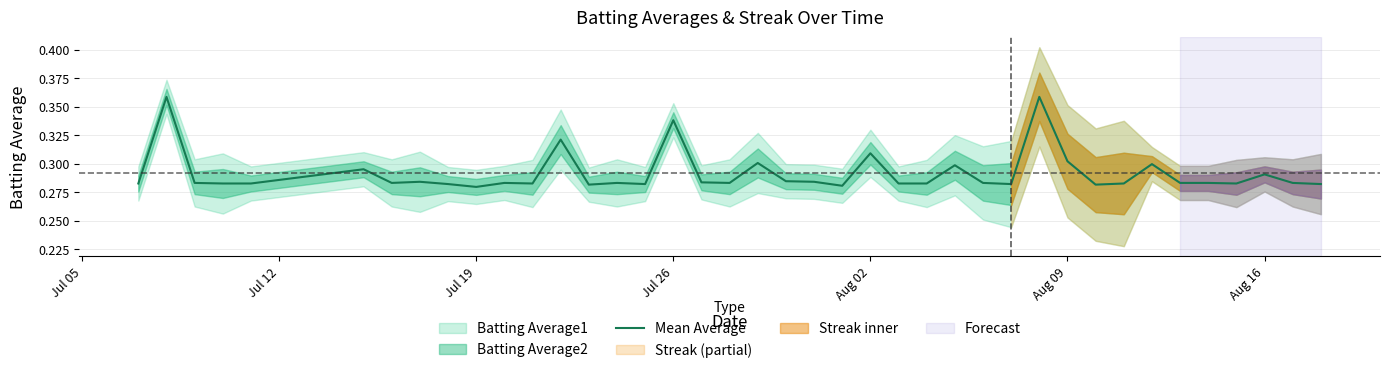

What is the value of the 15th point from the left?

0.3